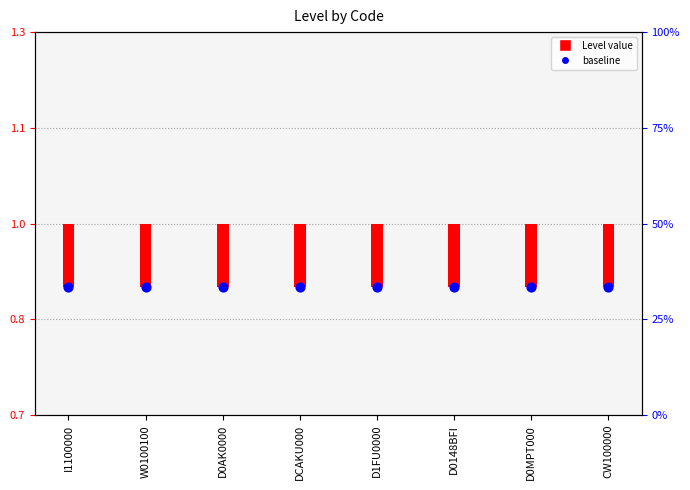

At which category is the sum across all series the highest?

I1100000